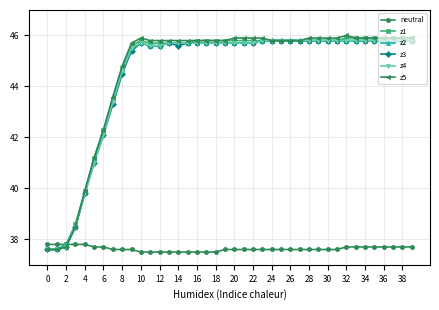

What is the value of the z3 point at the 25th from the left?

45.8